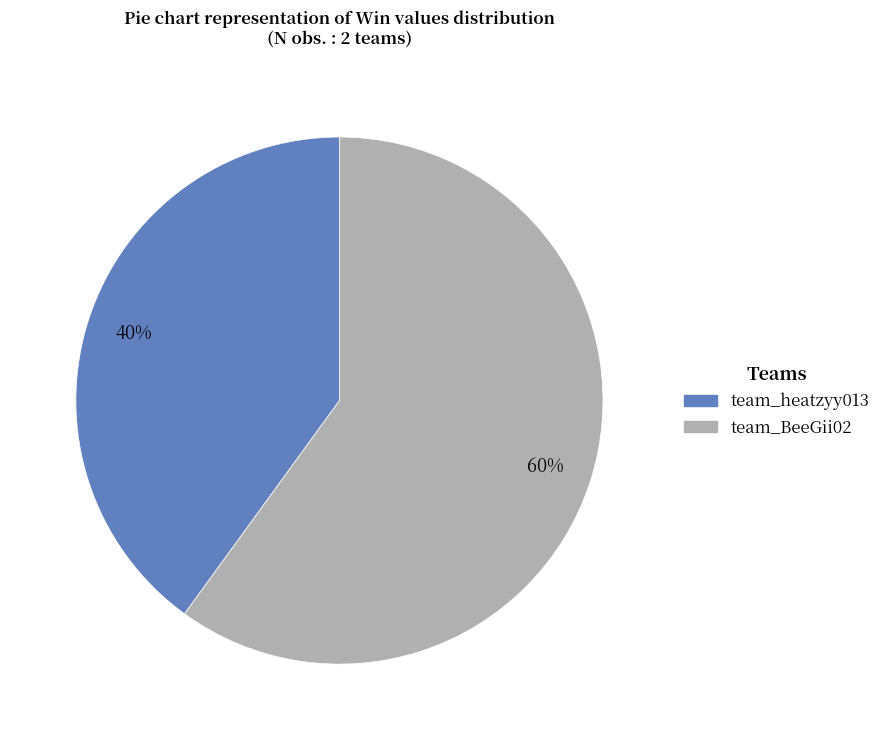

To the nearest percent, what is the difference between the team_heatzyy013 and team_BeeGii02 slice percentages?

20%